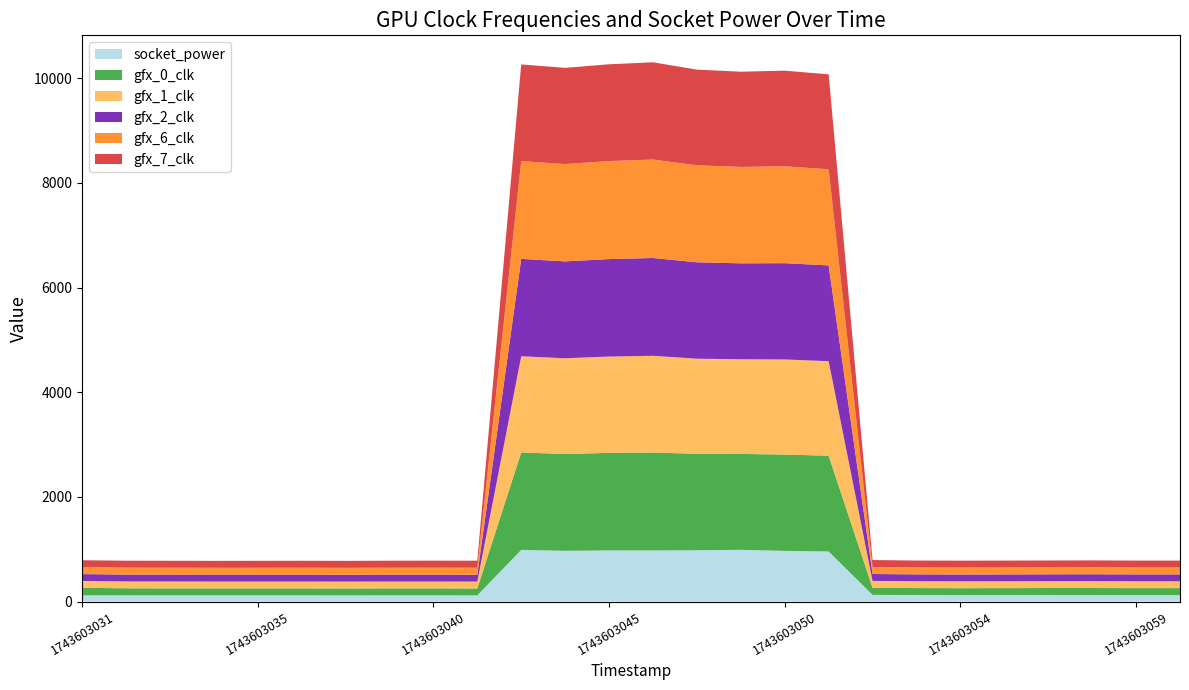

Reading left to right, what are all the values shown in this chart?

socket_power: 1743603031=119	1743603032=119	1743603033=119	1743603034=119	1743603035=119	1743603037=119	1743603038=118	1743603039=119	1743603040=119	1743603041=118	1743603043=987	1743603044=969	1743603045=977	1743603046=976	1743603047=980	1743603048=988	1743603050=968	1743603051=957	1743603052=127	1743603053=125	1743603054=123	1743603056=124	1743603057=124	1743603058=123	1743603059=123	1743603060=123
gfx_0_clk: 1743603031=143	1743603032=134	1743603033=133	1743603034=132	1743603035=132	1743603037=132	1743603038=132	1743603039=132	1743603040=132	1743603041=132	1743603043=1861	1743603044=1850	1743603045=1863	1743603046=1871	1743603047=1842	1743603048=1832	1743603050=1840	1743603051=1829	1743603052=134	1743603053=132	1743603054=132	1743603056=132	1743603057=134	1743603058=135	1743603059=133	1743603060=133
gfx_1_clk: 1743603031=131	1743603032=131	1743603033=131	1743603034=131	1743603035=131	1743603037=131	1743603038=131	1743603039=131	1743603040=131	1743603041=131	1743603043=1838	1743603044=1829	1743603045=1841	1743603046=1848	1743603047=1818	1743603048=1809	1743603050=1817	1743603051=1806	1743603052=133	1743603053=131	1743603054=131	1743603056=131	1743603057=131	1743603058=132	1743603059=131	1743603060=131
gfx_2_clk: 1743603031=131	1743603032=131	1743603033=131	1743603034=131	1743603035=131	1743603037=131	1743603038=131	1743603039=131	1743603040=131	1743603041=131	1743603043=1861	1743603044=1851	1743603045=1862	1743603046=1869	1743603047=1842	1743603048=1833	1743603050=1840	1743603051=1830	1743603052=132	1743603053=131	1743603054=131	1743603056=131	1743603057=131	1743603058=131	1743603059=131	1743603060=131
gfx_6_clk: 1743603031=132	1743603032=132	1743603033=132	1743603034=132	1743603035=132	1743603037=133	1743603038=132	1743603039=133	1743603040=134	1743603041=134	1743603043=1868	1743603044=1860	1743603045=1873	1743603046=1881	1743603047=1853	1743603048=1842	1743603050=1851	1743603051=1838	1743603052=133	1743603053=132	1743603054=132	1743603056=132	1743603057=132	1743603058=132	1743603059=132	1743603060=132
gfx_7_clk: 1743603031=133	1743603032=133	1743603033=133	1743603034=132	1743603035=133	1743603037=133	1743603038=133	1743603039=134	1743603040=134	1743603041=134	1743603043=1847	1743603044=1838	1743603045=1849	1743603046=1858	1743603047=1828	1743603048=1819	1743603050=1827	1743603051=1813	1743603052=134	1743603053=132	1743603054=132	1743603056=132	1743603057=132	1743603058=133	1743603059=132	1743603060=132